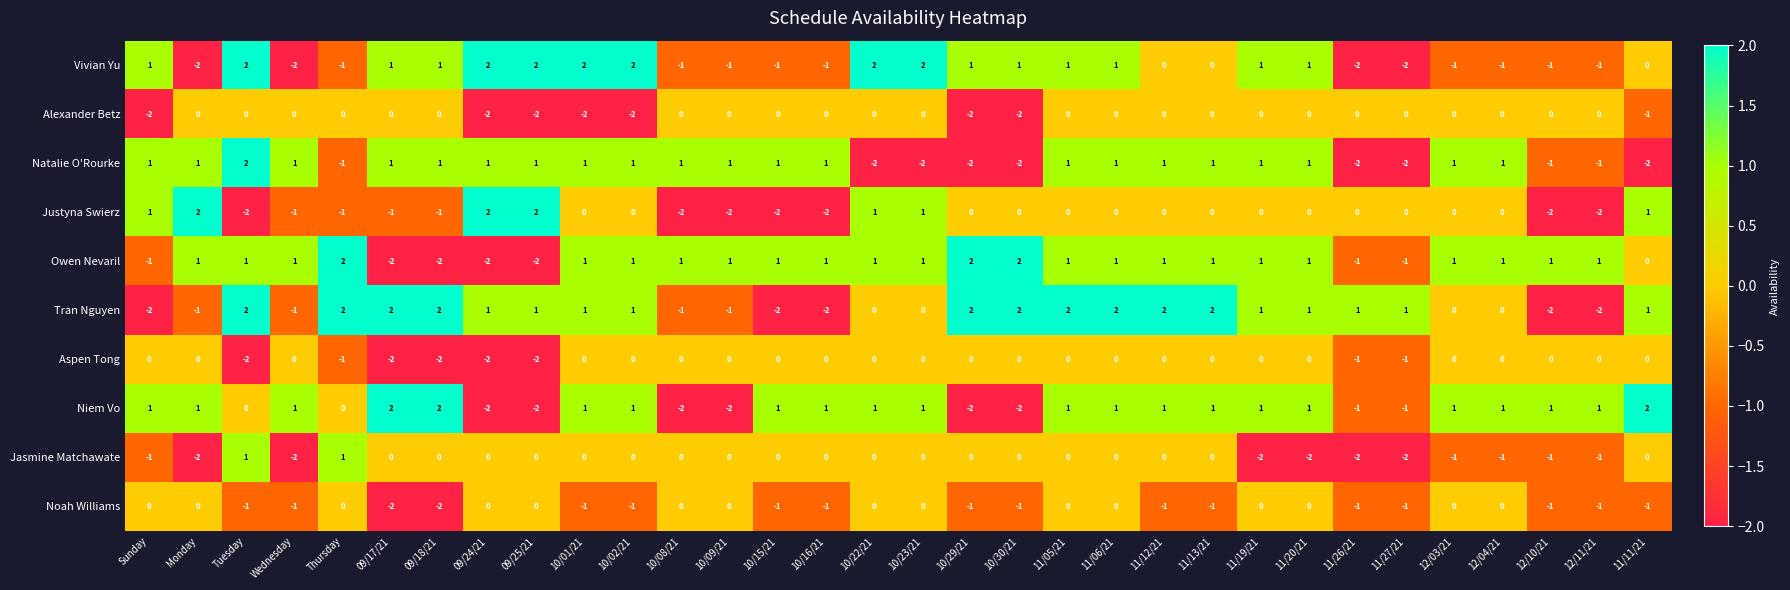

The Natalie O'Rourke series shows 2 at Sunday. True or false?

False